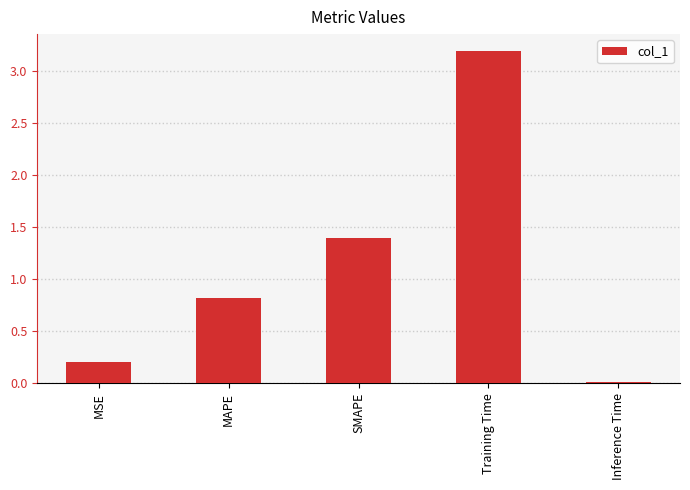

Does the chart contain stacked bars?

No